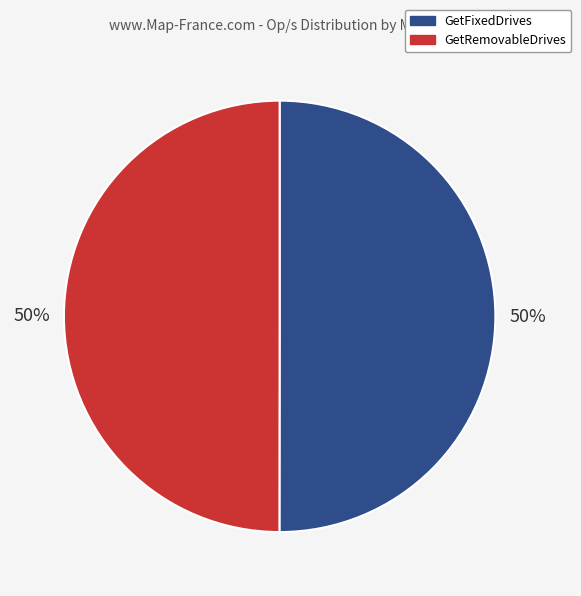

Is the sum of GetFixedDrives and GetRemovableDrives greater than half?

Yes